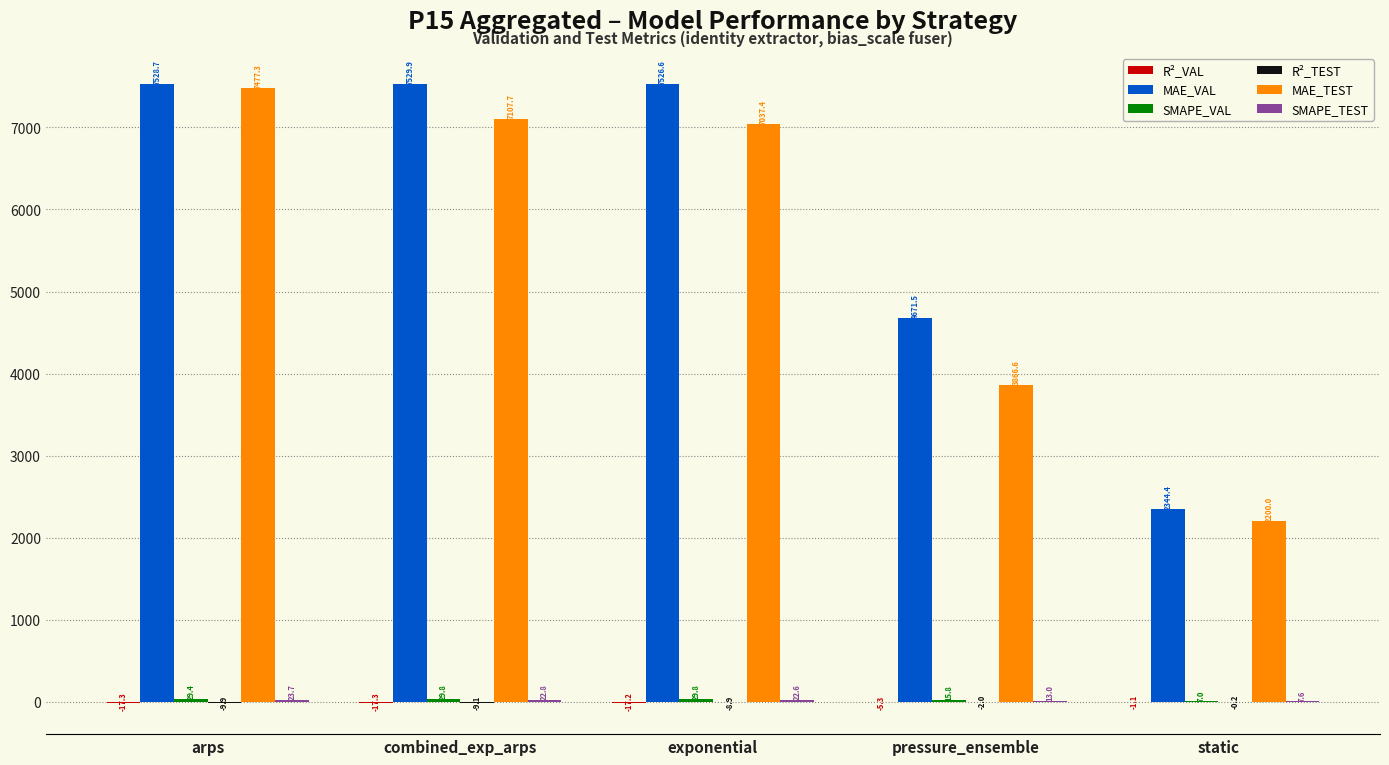

What is the maximum value shown in the chart?

7529.9